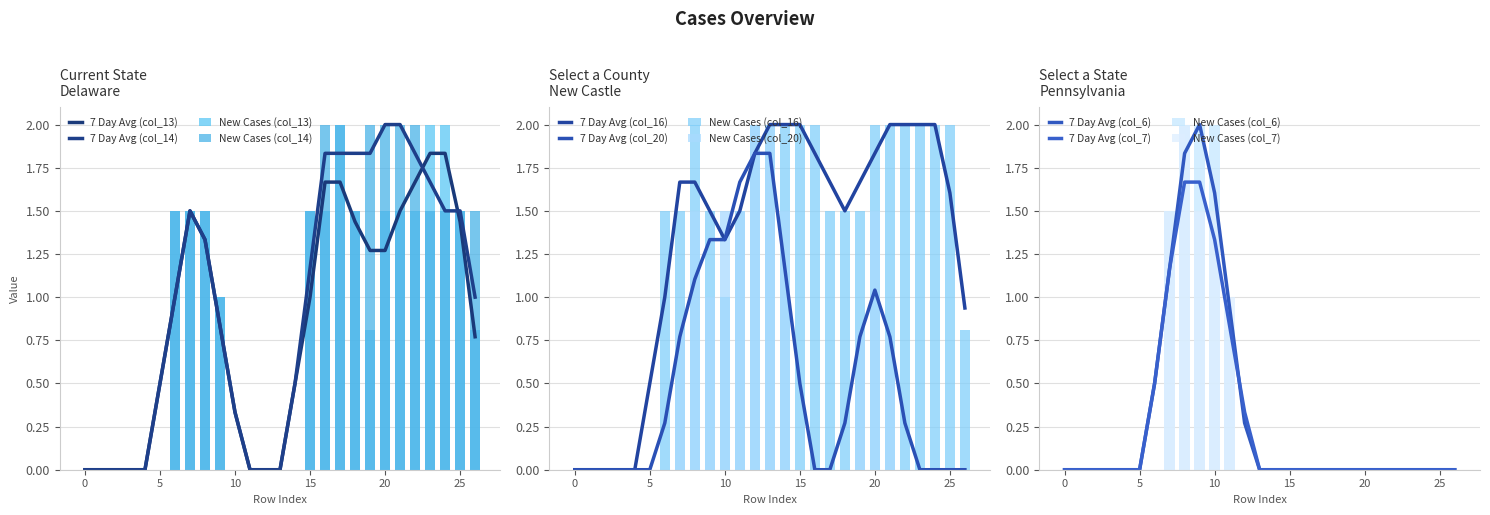

At which label does col_7 reach its peak?

8